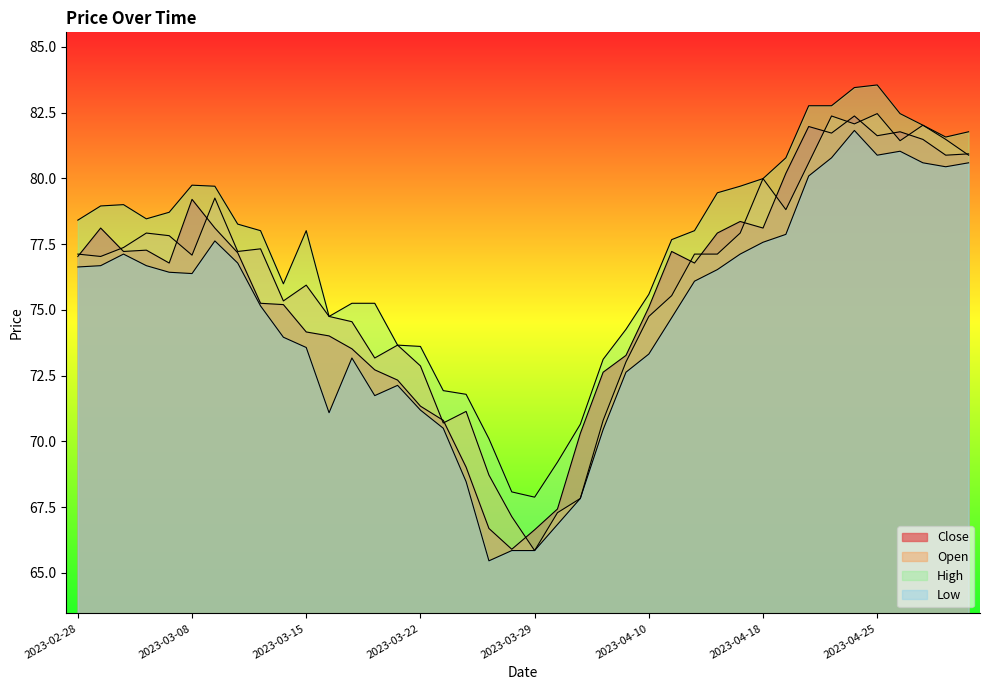

What position from the left is 2023-03-10?

8